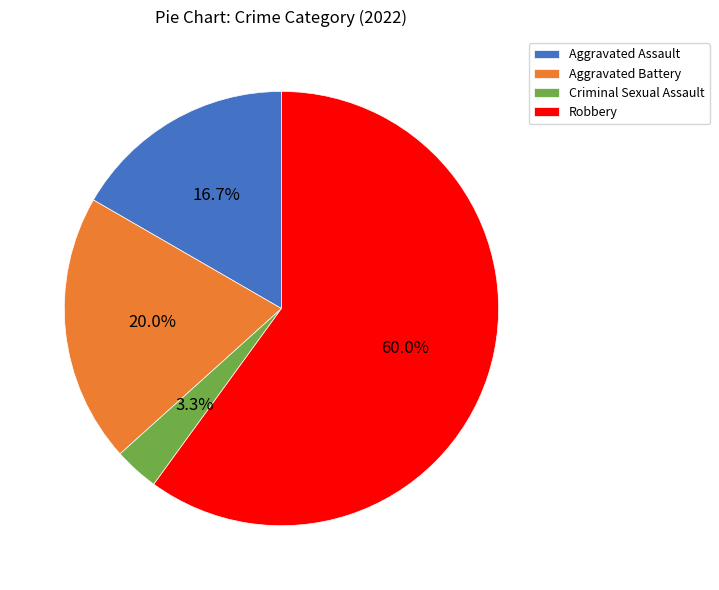

Which category has the smallest portion of the pie?

Criminal Sexual Assault